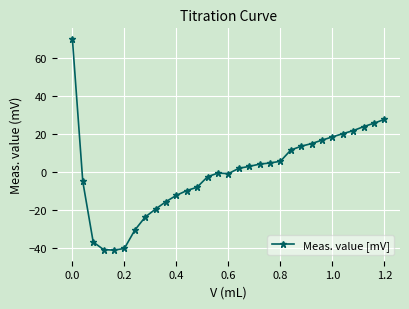

What is the smallest value displayed?

-40.9